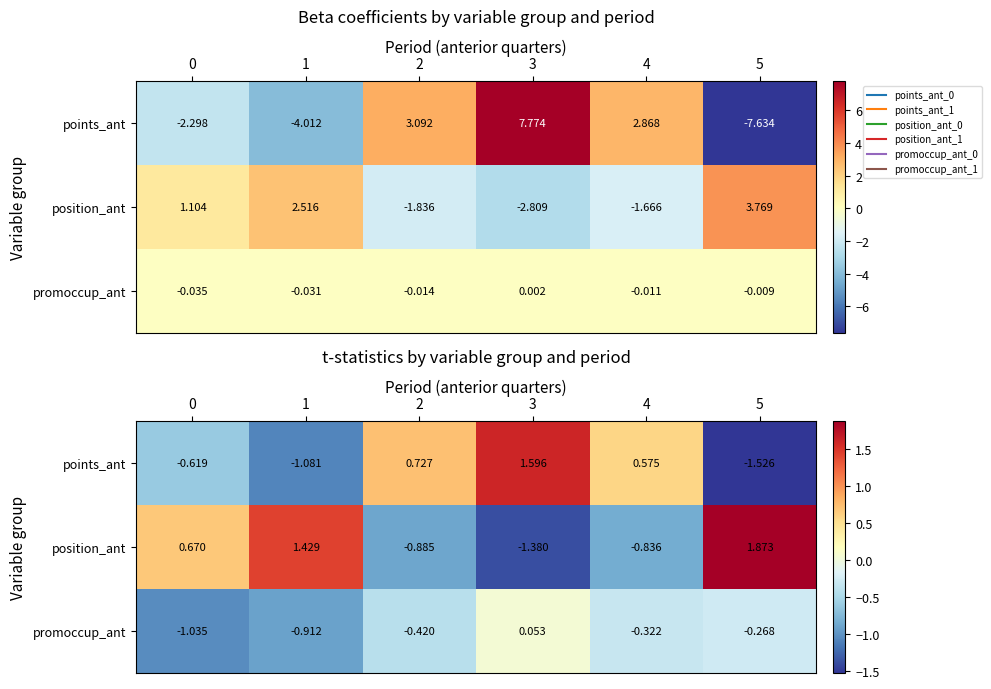

The position_ant series shows -0.9 at 2. True or false?

True